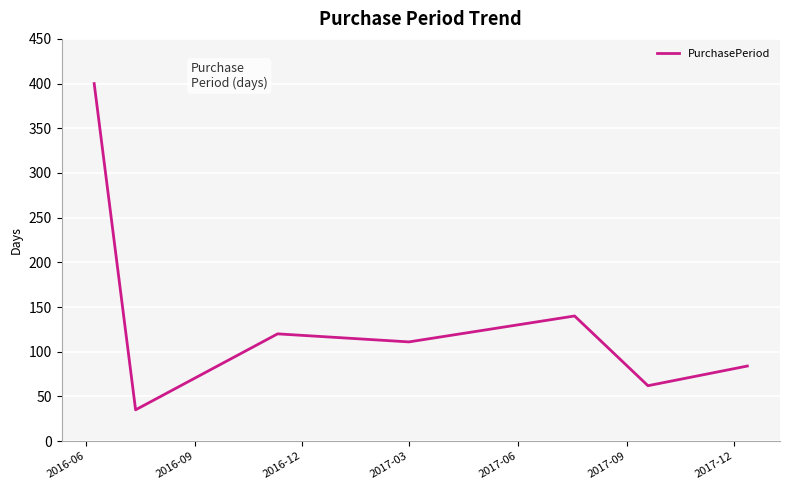

Does the chart have visible grid lines?

Yes